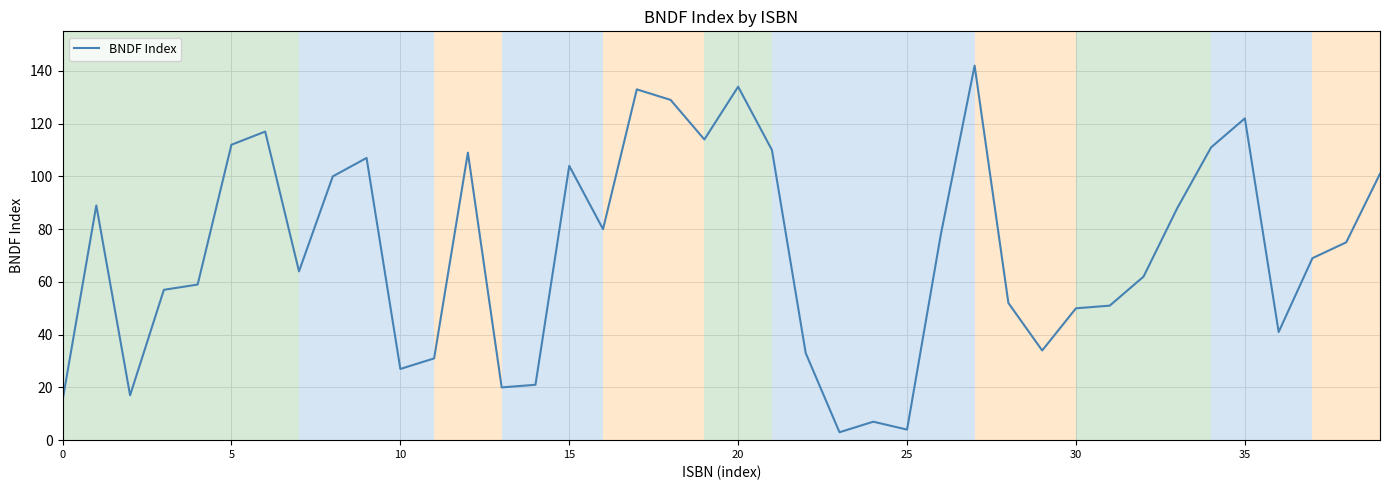

What is the difference between the maximum and minimum values?

139